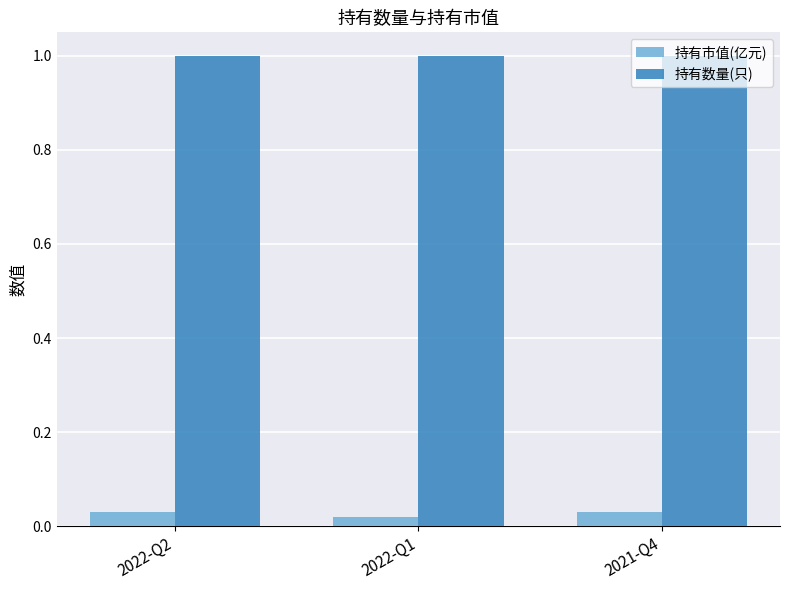

What is the maximum value shown in the chart?

1.0